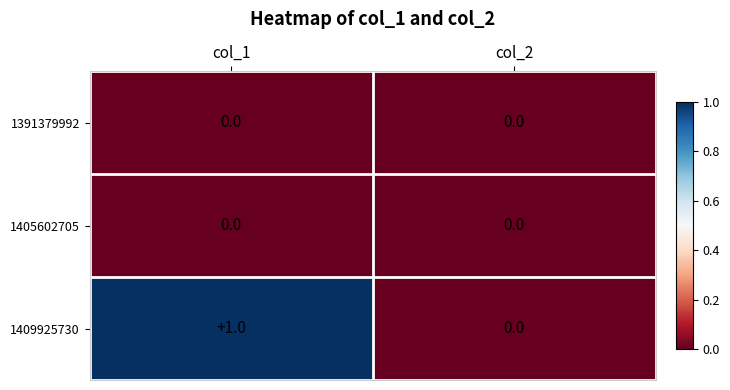

Reading right to left, extract all data points from this chart.

1391379992: col_2=0	col_1=0
1405602705: col_2=0	col_1=0
1409925730: col_2=0	col_1=1